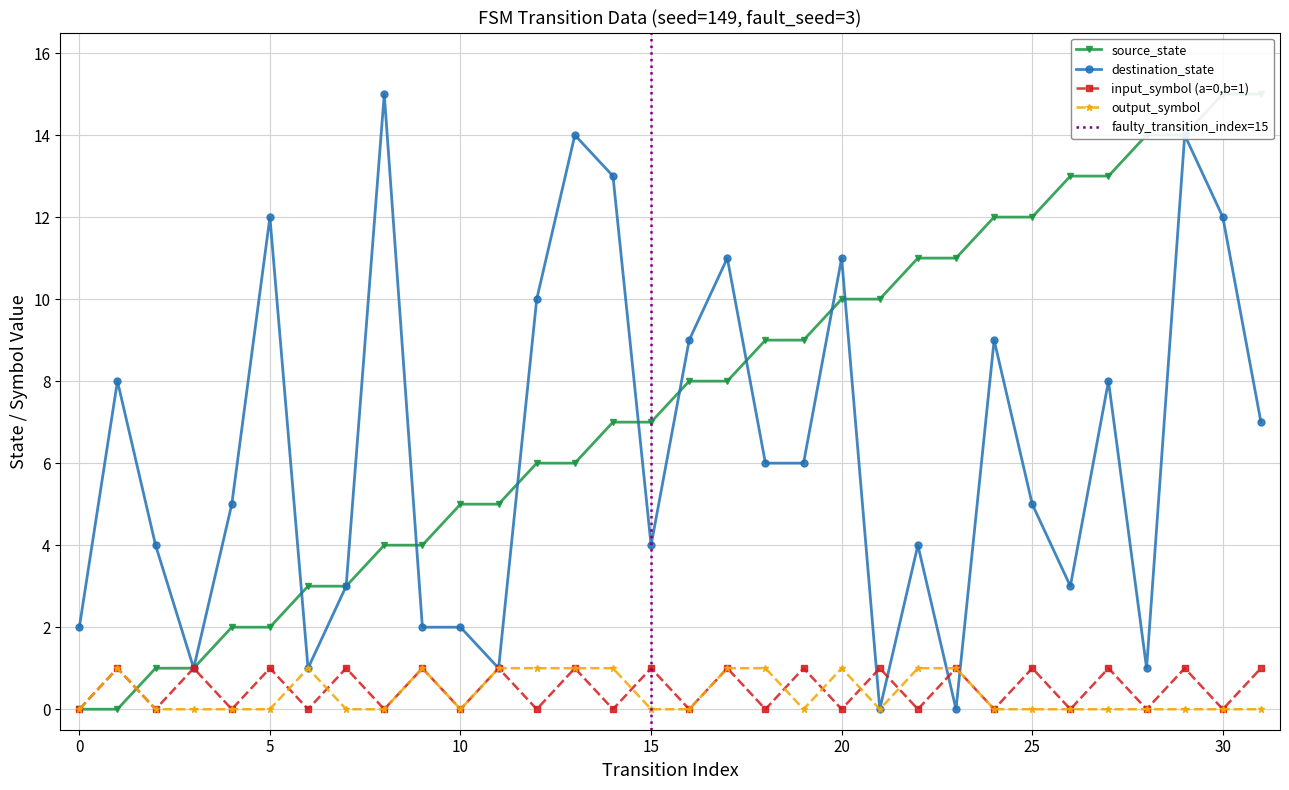

Reading left to right, extract all data points from this chart.

source_state: 0	0	1	1	2	2	3	3	4	4	5	5	6	6	7	7	8	8	9	9	10	10	11	11	12	12	13	13	14	14	15	15
destination_state: 2	8	4	1	5	12	1	3	15	2	2	1	10	14	13	4	9	11	6	6	11	0	4	0	9	5	3	8	1	14	12	7
input_symbol_enc: 0	1	0	1	0	1	0	1	0	1	0	1	0	1	0	1	0	1	0	1	0	1	0	1	0	1	0	1	0	1	0	1
output_symbol: 0	1	0	0	0	0	1	0	0	1	0	1	1	1	1	0	0	1	1	0	1	0	1	1	0	0	0	0	0	0	0	0